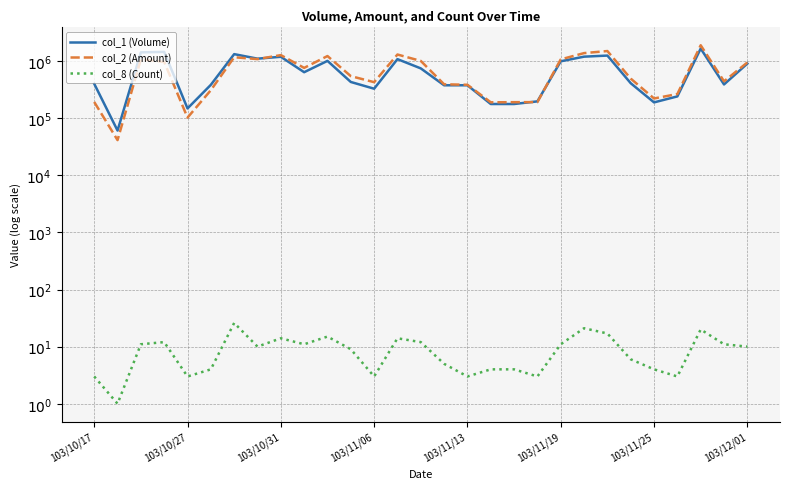

Does the chart display data point markers on the line(s)?

No